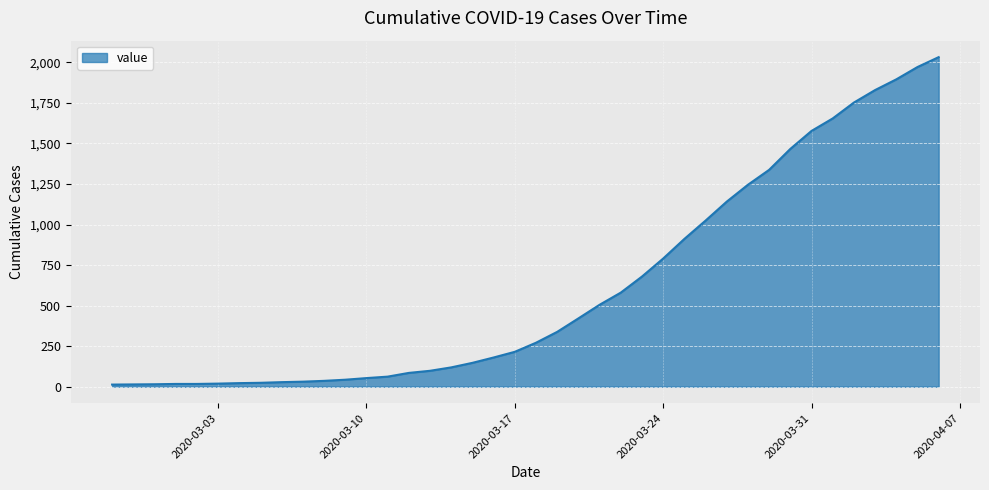

What is the difference between the maximum and minimum values?

2019